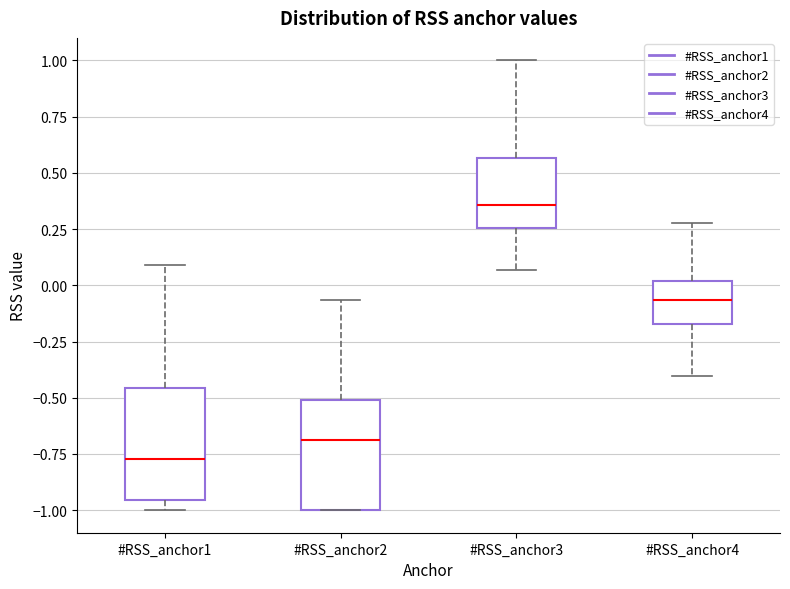

Where is the lower edge of the box for #RSS_anchor2 on the y-axis? The values are not printed on the chart, so give them approximately, as read against the axis.

-1.00